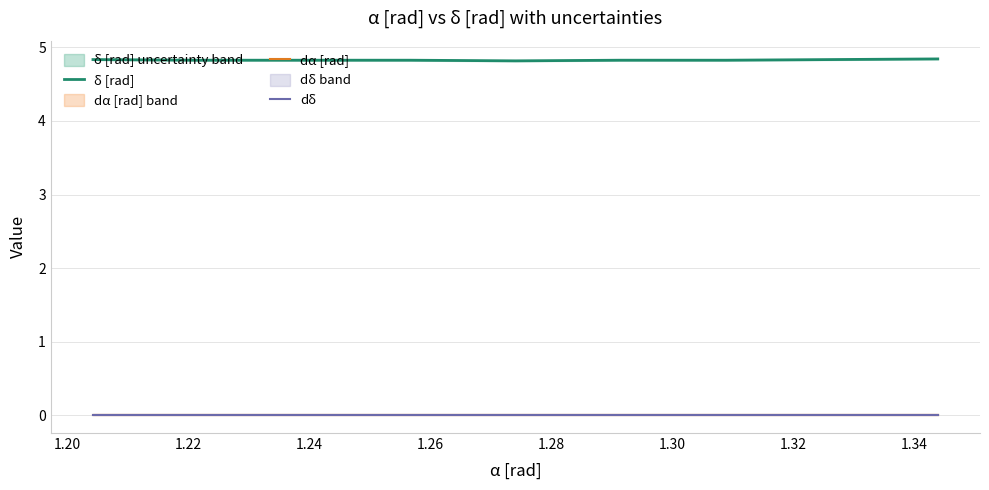

Rank the series at 1.22 from highest to lowest value.

δ [rad], dα [rad], dδ